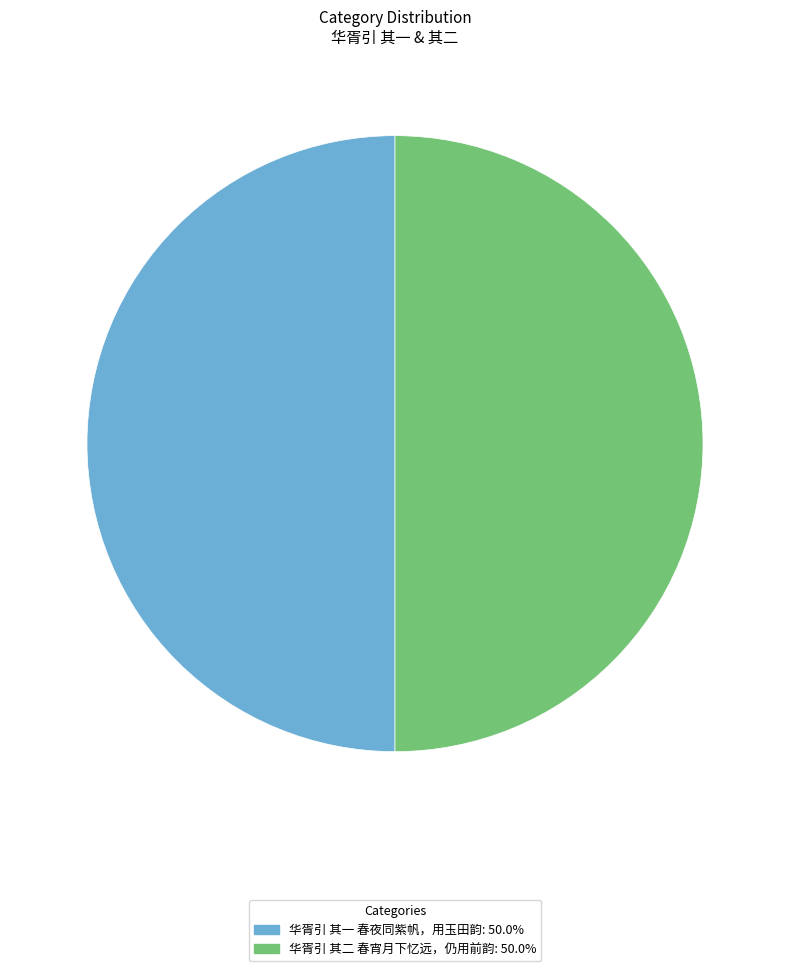

What is the ratio of the value at 华胥引 其一 春夜同紫帆，用玉田韵 to the value at 华胥引 其二 春宵月下忆远，仍用前韵?

1.0